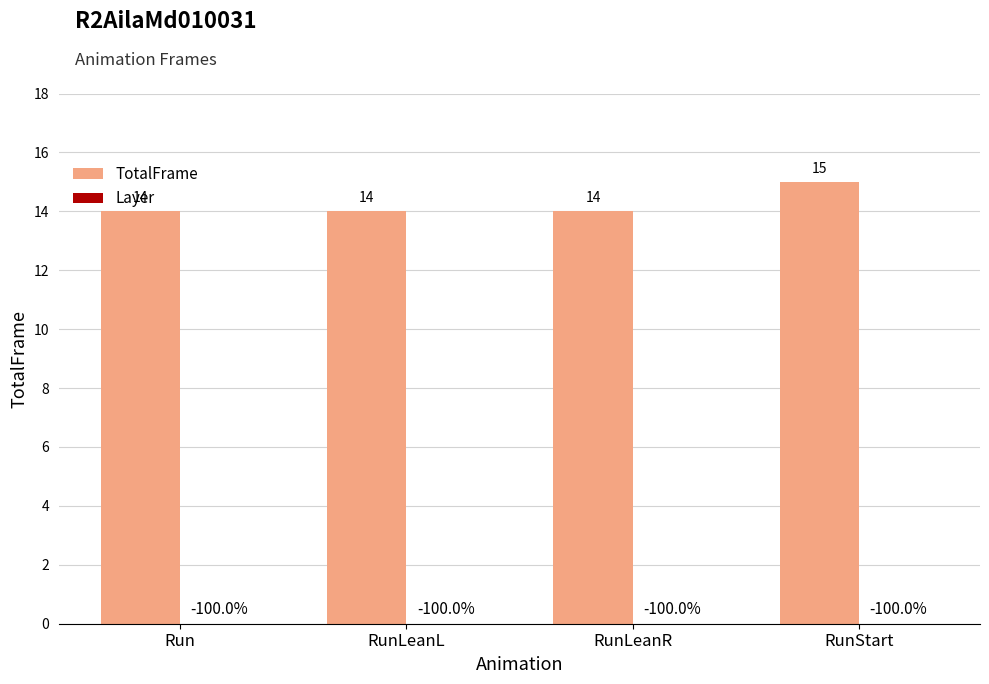

What is the label of the 3rd bar from the right?

RunLeanL